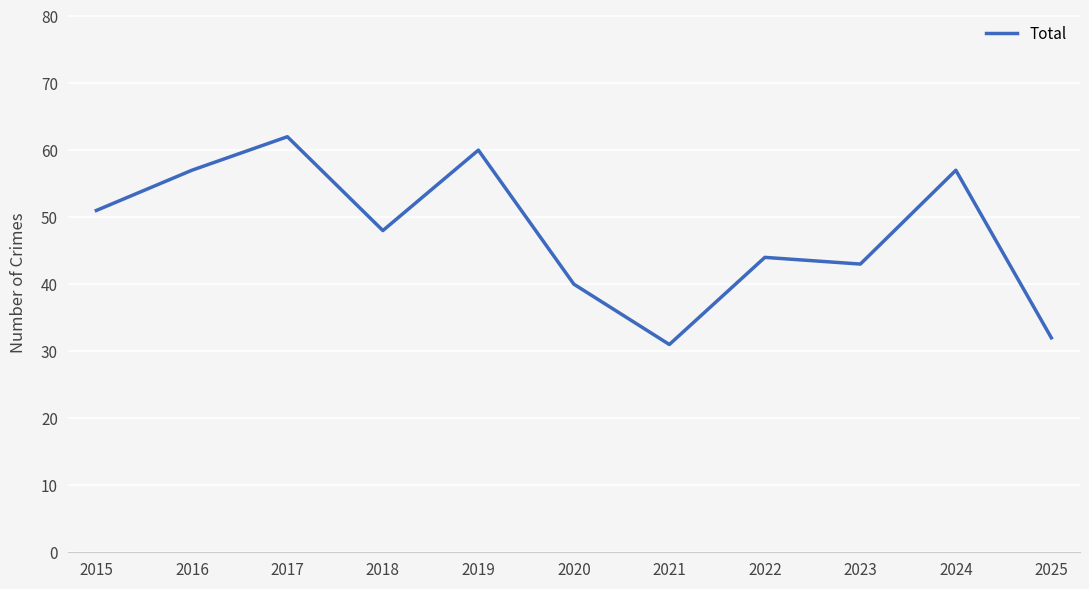

The value at 2020 is 40. True or false?

True